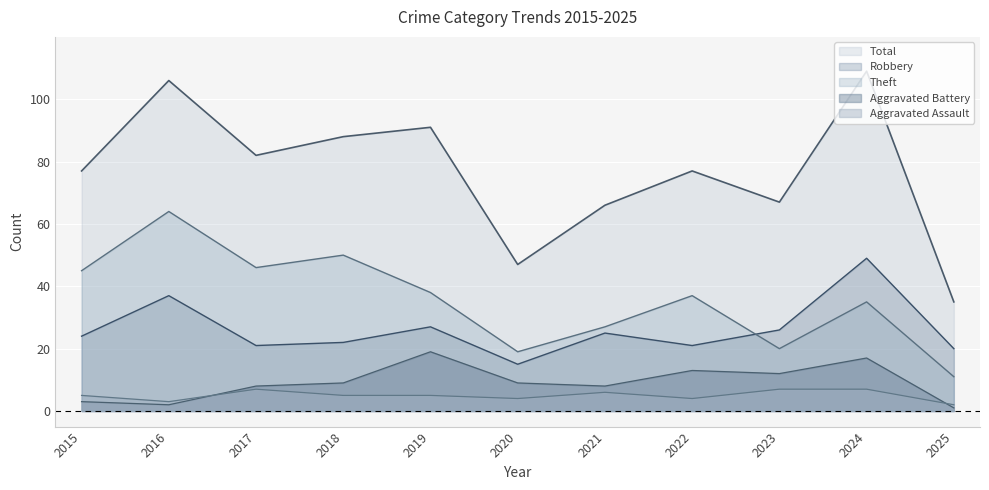

List the labels in order of Aggravated Battery value, smallest first.

2025, 2016, 2015, 2017, 2021, 2018, 2020, 2023, 2022, 2024, 2019